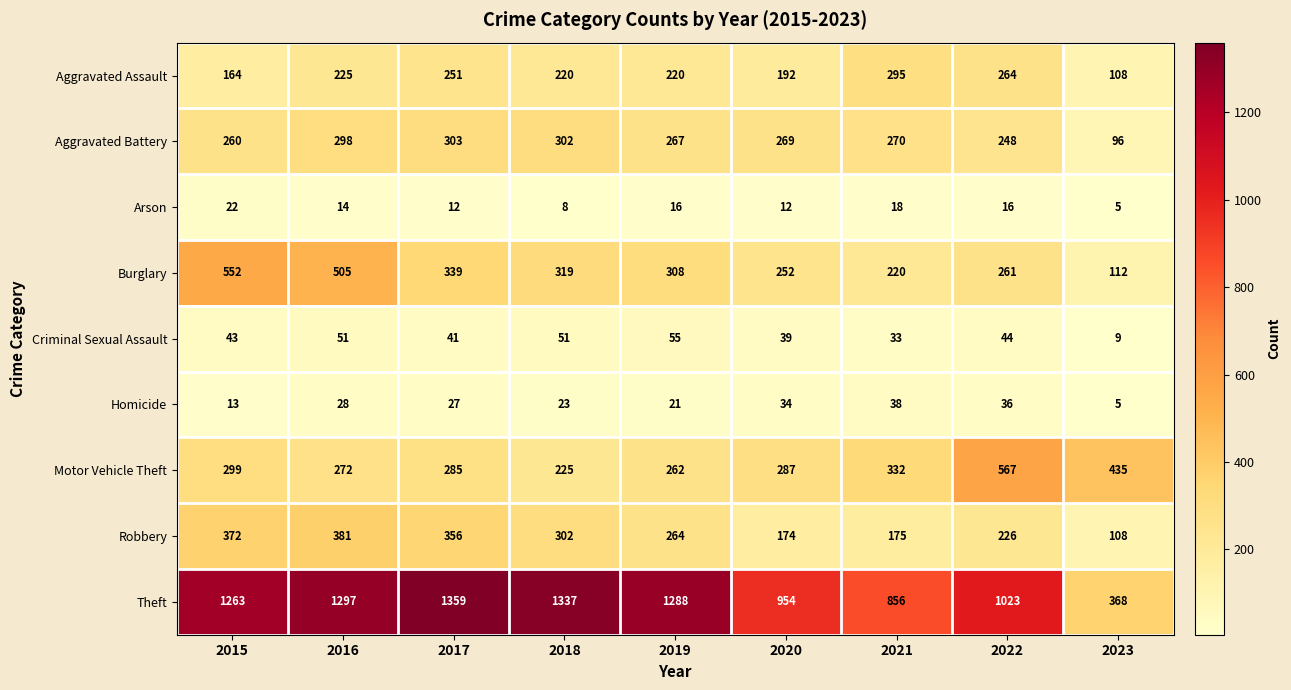

What value does the Burglary series have at 2023?

112